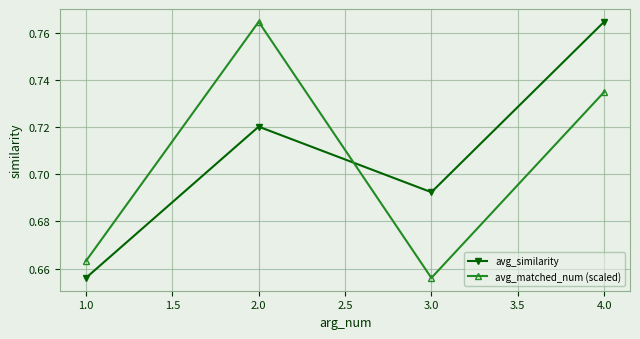

What are all the series names shown in the legend?

avg_similarity, avg_matched_num (scaled)